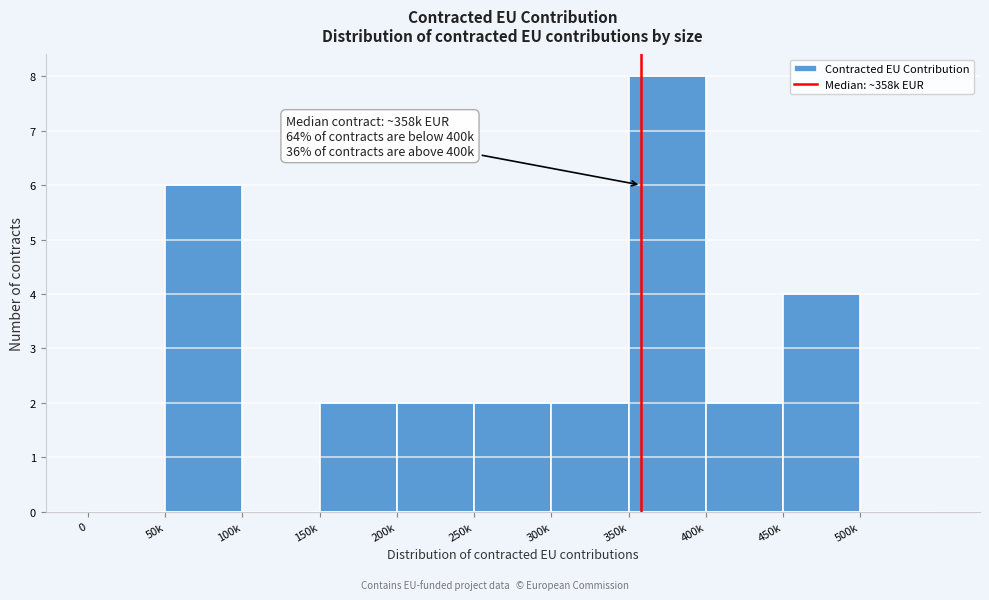

Reading left to right, what are all the values shown in this chart?

0=0	50k=6	100k=0	150k=2	200k=2	250k=2	300k=2	350k=8	400k=2	450k=4	500k=0